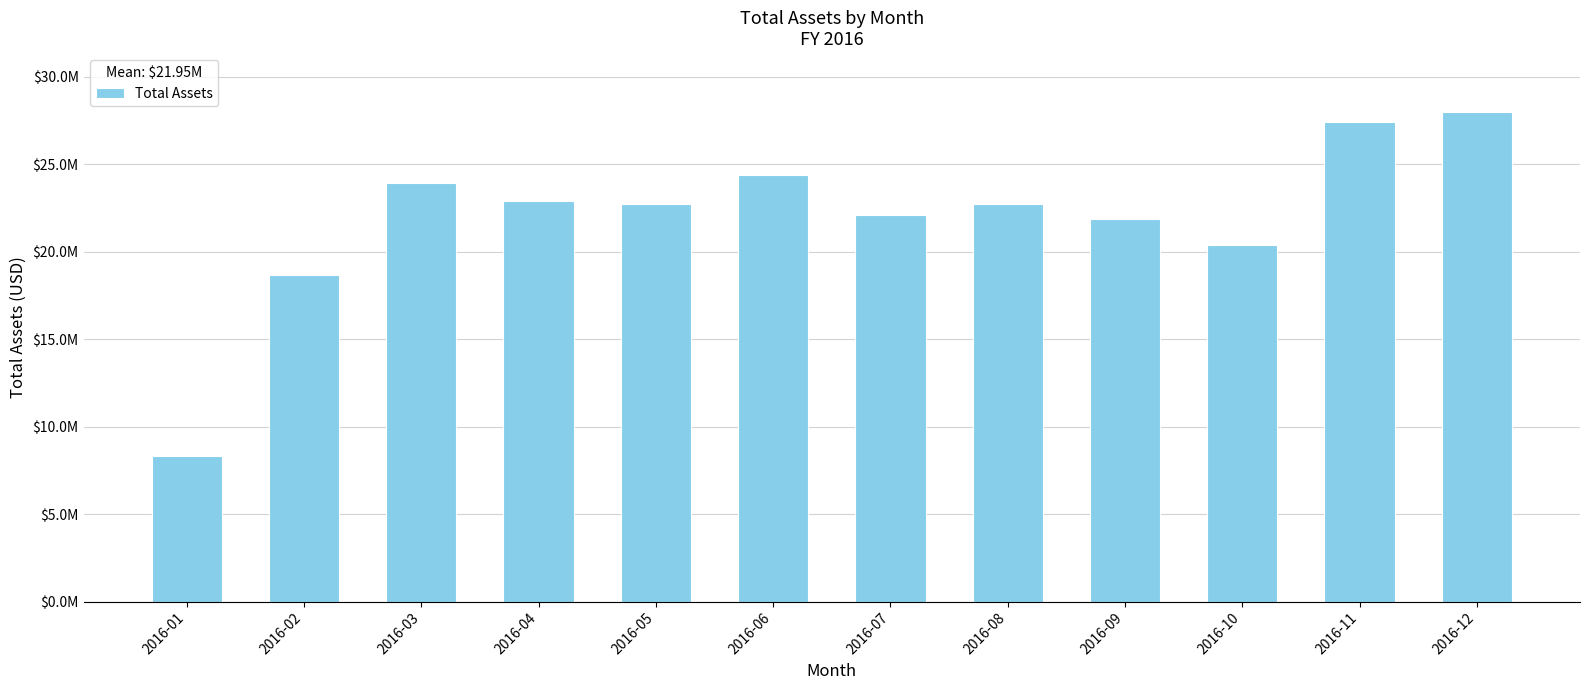

Between 2016-12 and 2016-06, which is larger?

2016-12